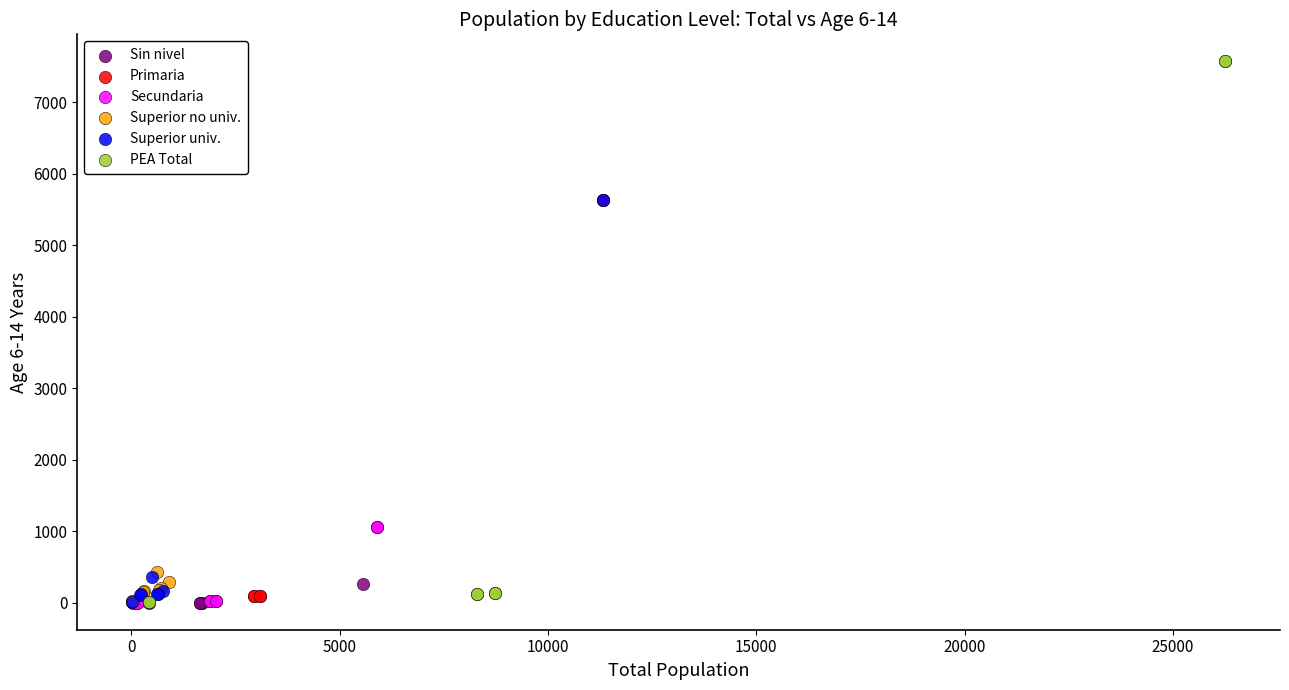

Which series reaches the maximum Y coordinate?

PEA Total